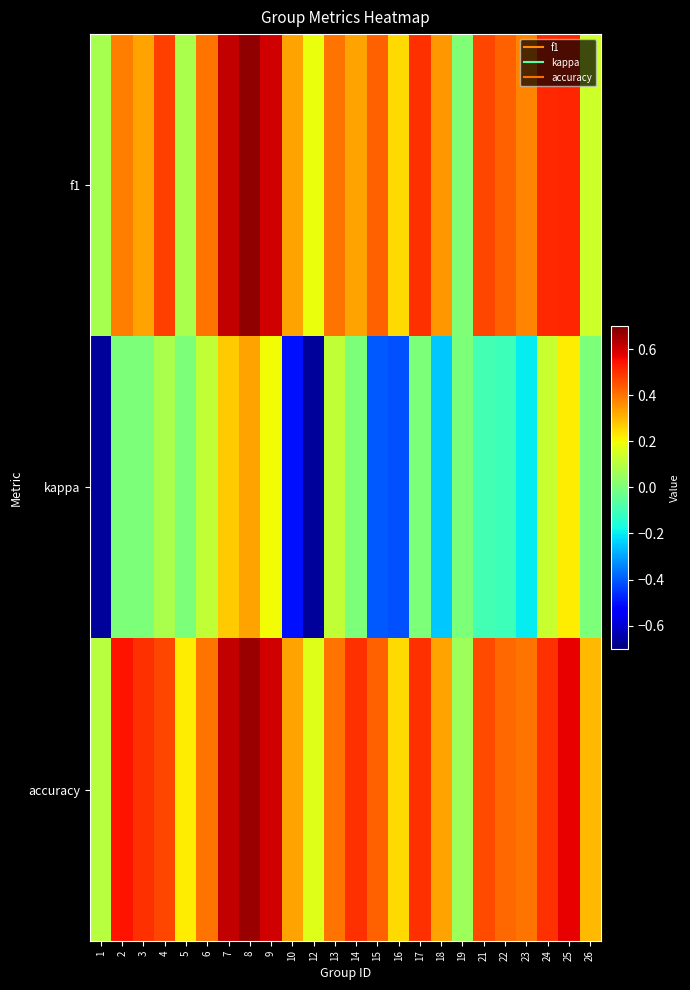

At which category does the chart reach its minimum across all series?

12